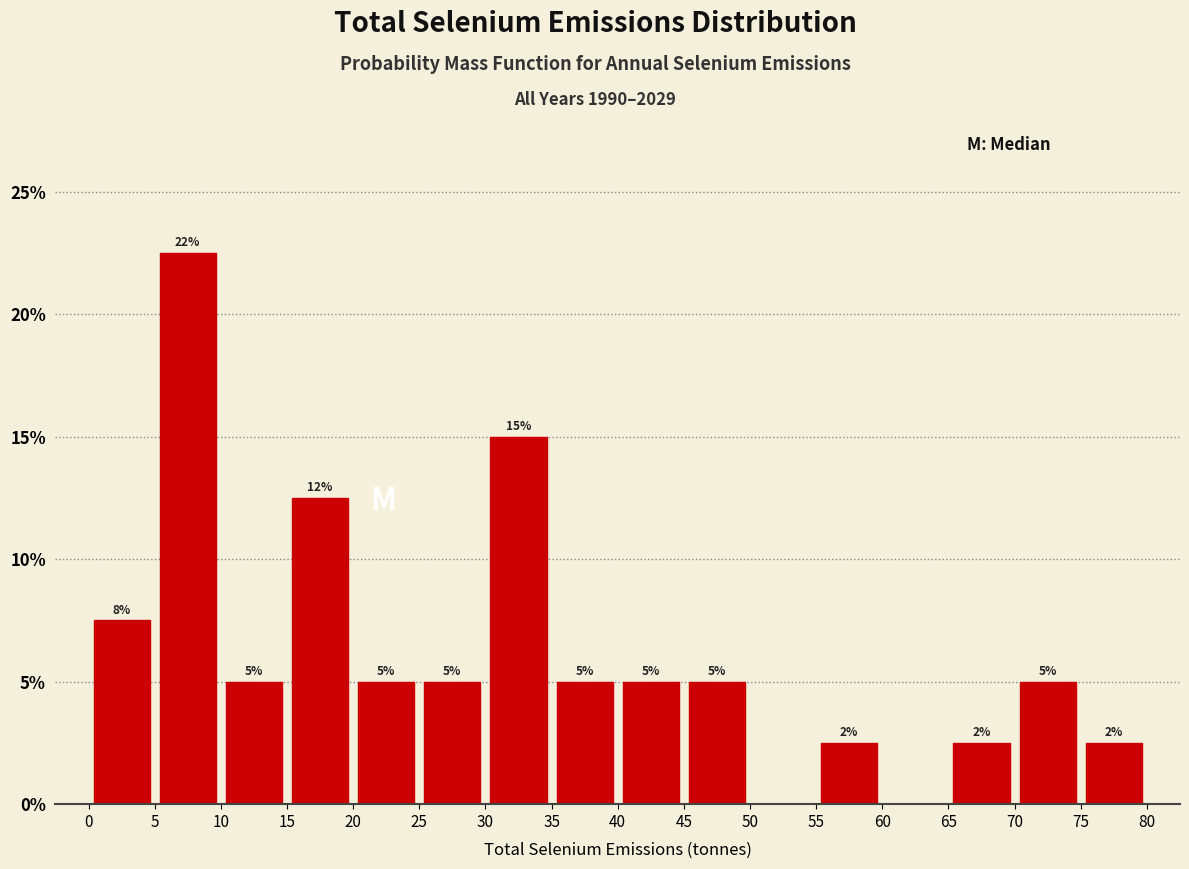

Which range on the x-axis has the tallest bar?

5 to 10